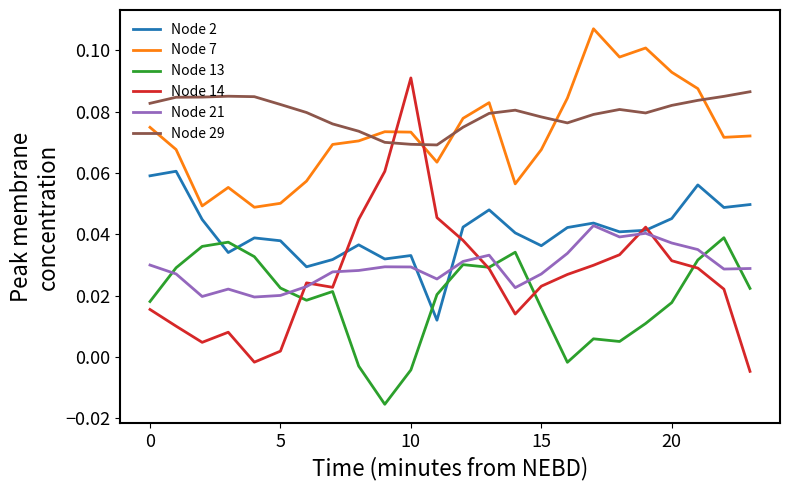

Which series has the largest total across all categories?

Node 29